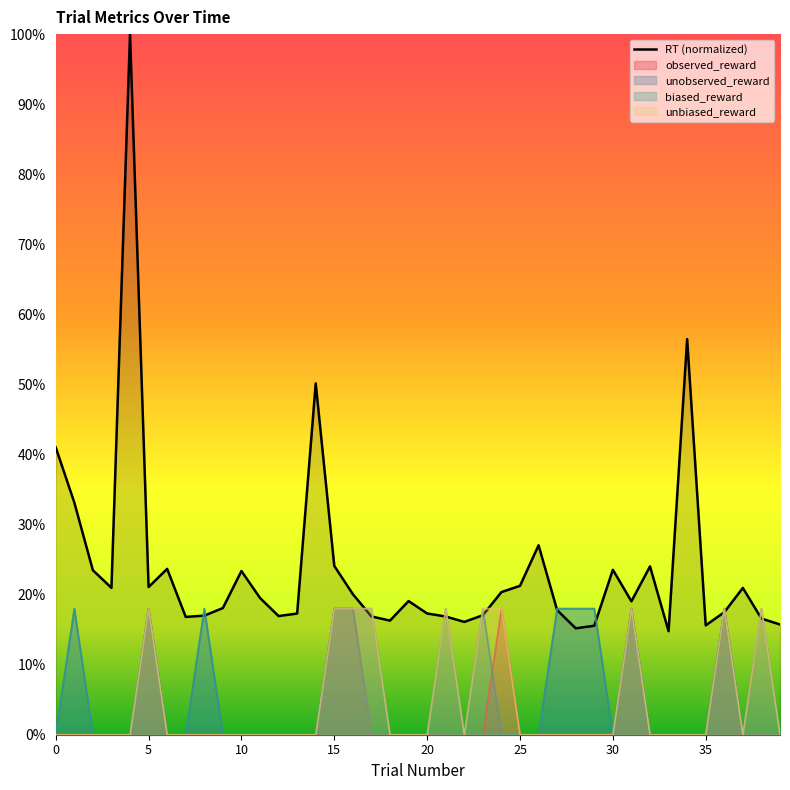

Is the value of biased_reward at 10 greater than the value of unobserved_reward at 24?

No